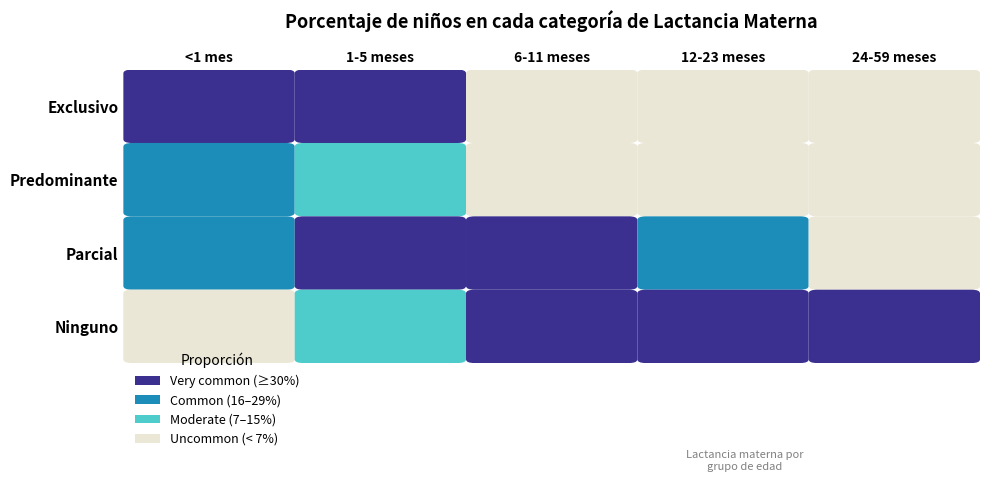

What is the sum of all Parcial values?

1.3